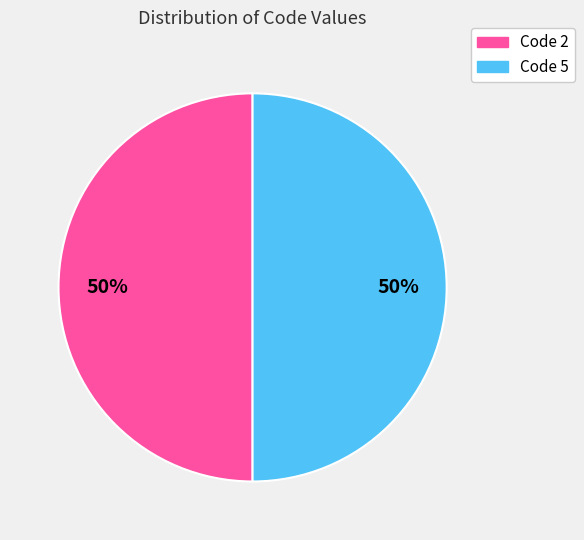

To the nearest percent, what is the average slice percentage?

50%